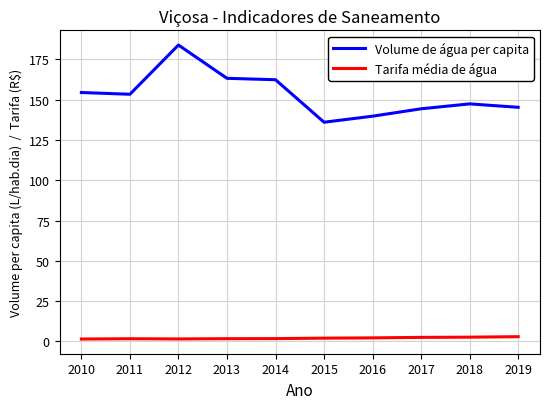

True or false: Tarifa média de água and Volume de água per capita cross at least once.

False